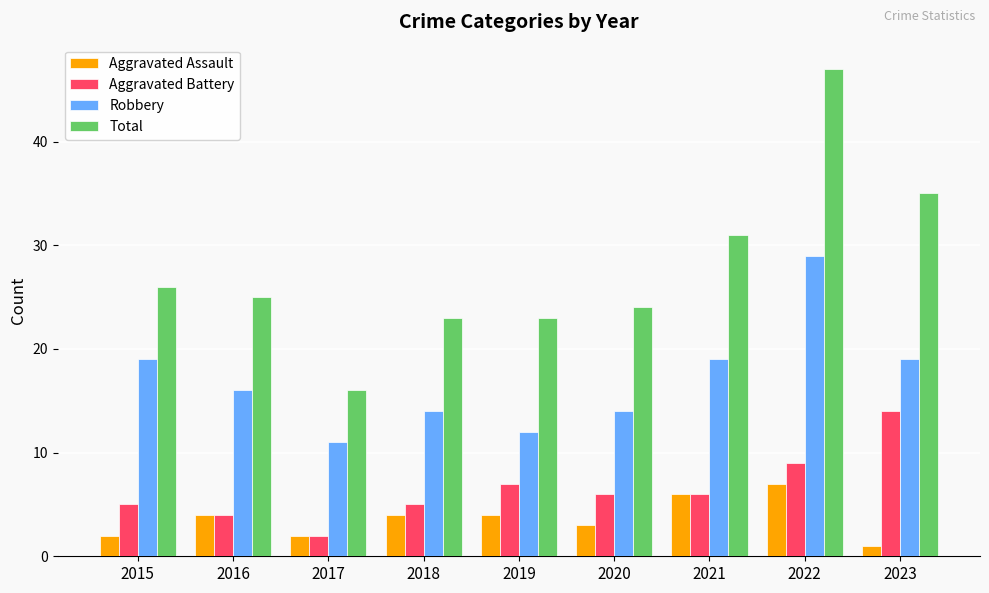

Read the Robbery value at 2017.

11